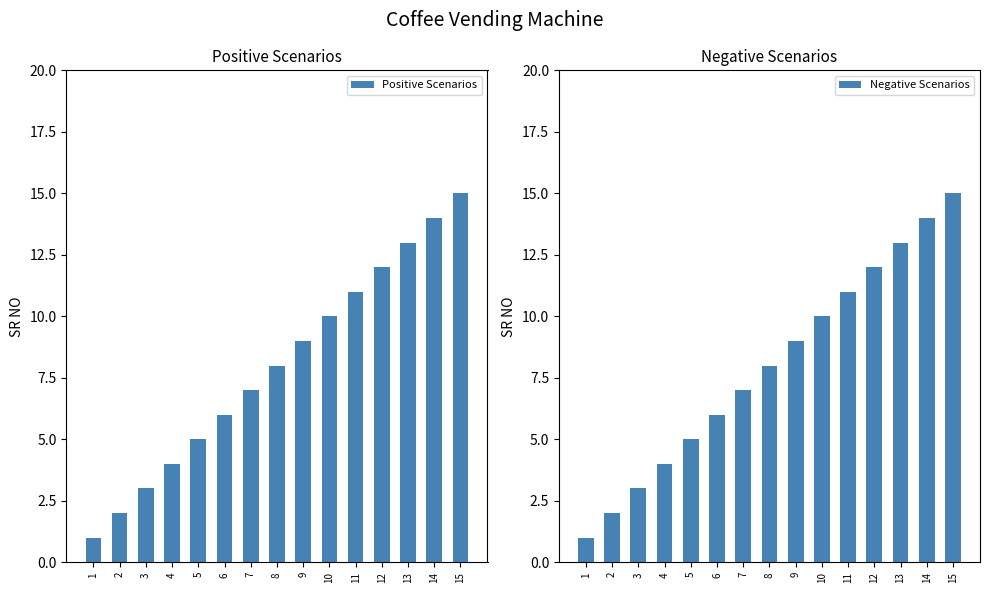

Which series has the largest total across all categories?

Positive Scenarios